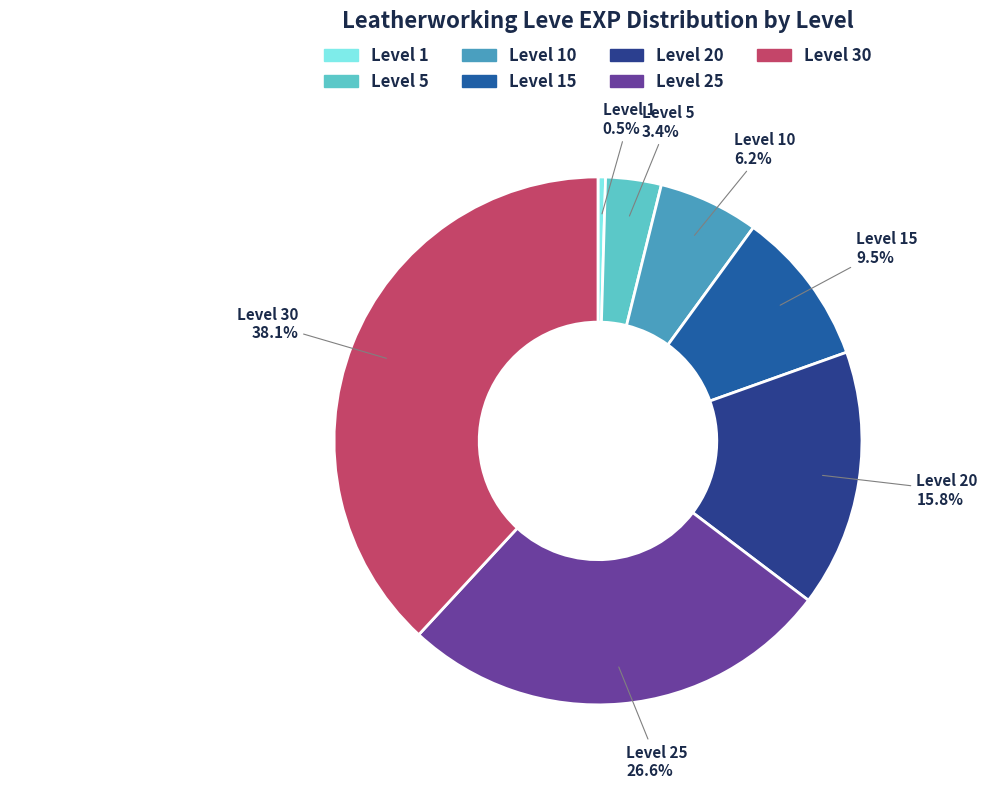

Does any single category account for the majority?

No